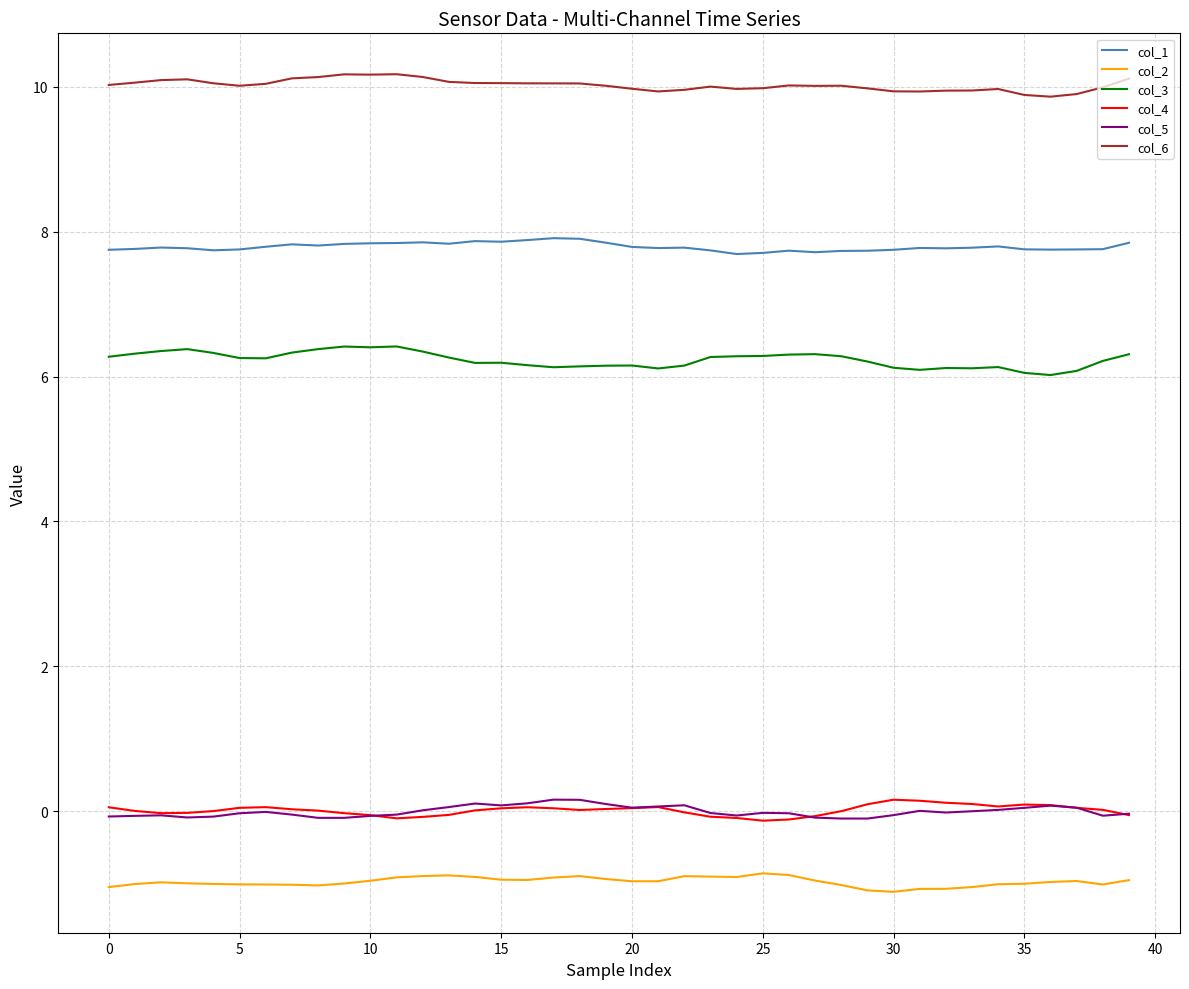

True or false: col_4 and col_3 intersect in this chart.

False